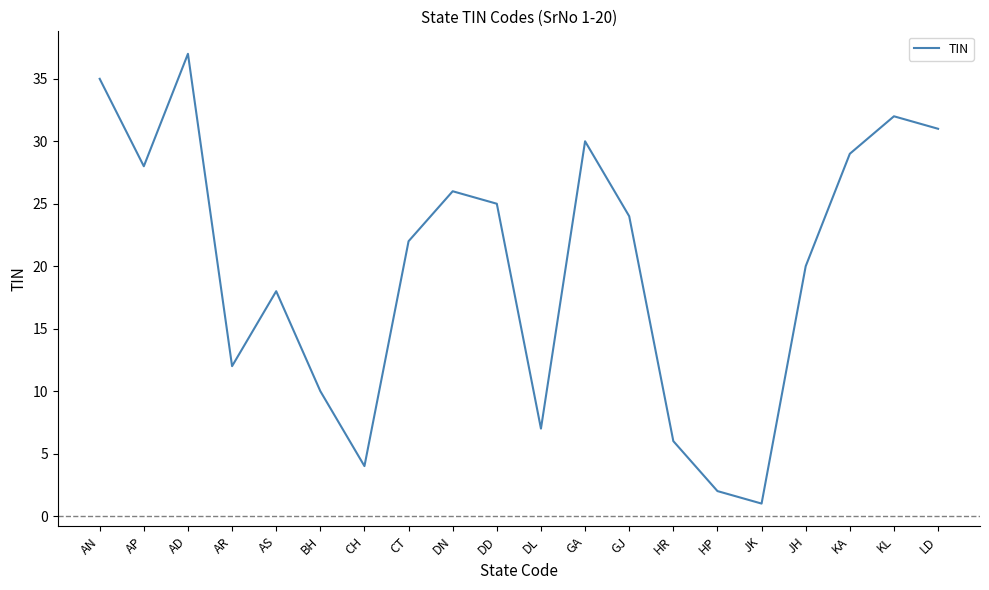

What value does the data have at LD?

31